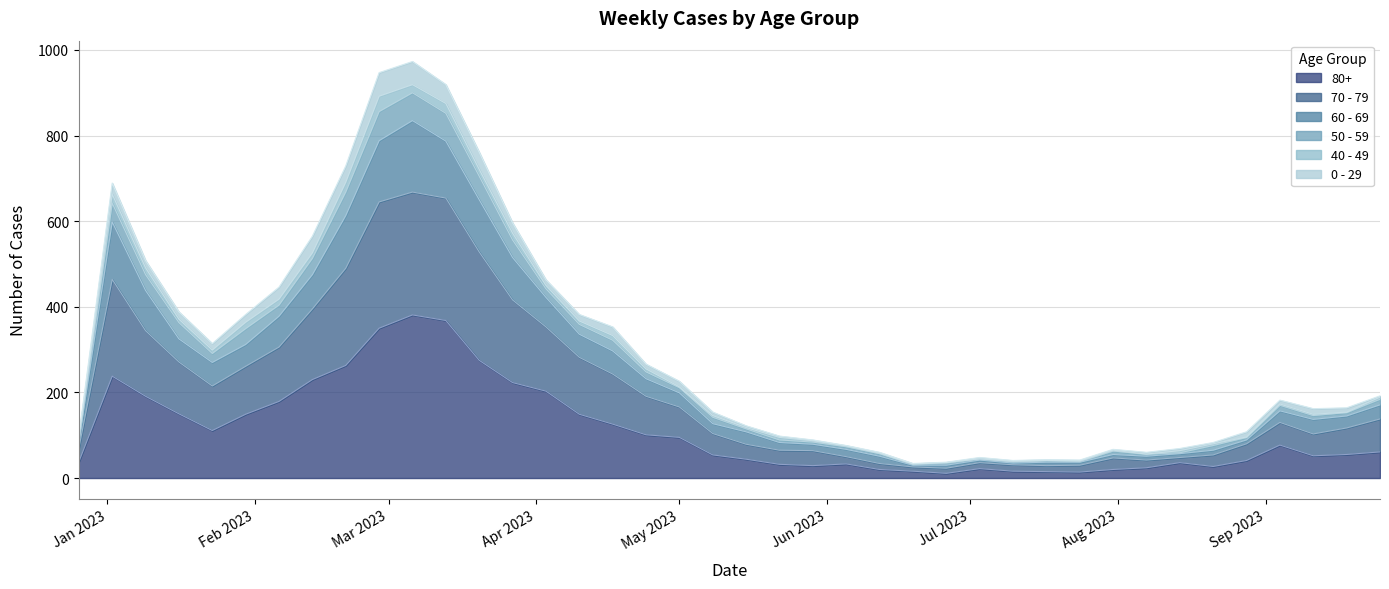

True or false: 80+ and 50 - 59 cross at least once.

False